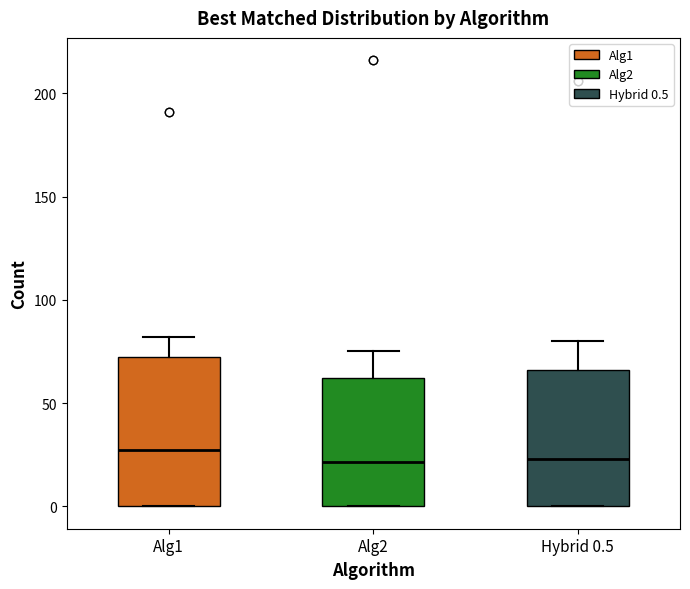

Where does the upper whisker of the box for Alg2 end on the y-axis? The values are not printed on the chart, so give them approximately, as read against the axis.

75